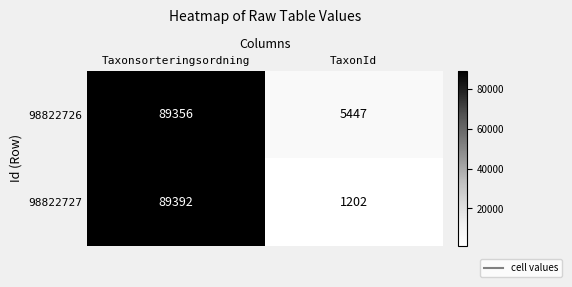

Reading left to right, what are all the values shown in this chart?

98822726: Taxonsorteringsordning=89356	TaxonId=5447
98822727: Taxonsorteringsordning=89392	TaxonId=1202